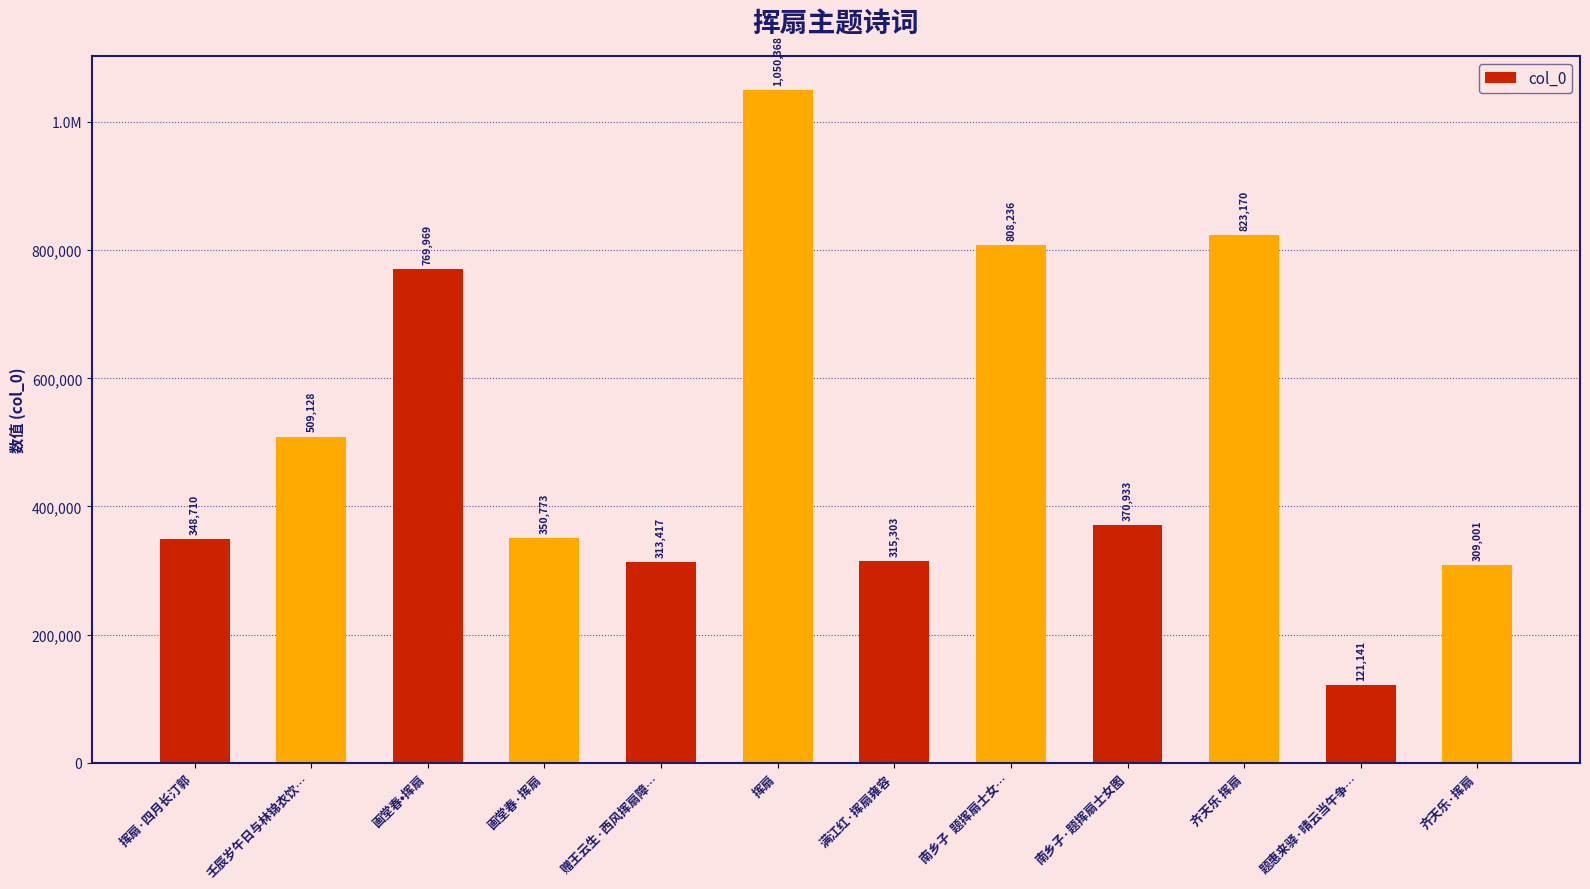

True or false: the data shows 509128 at 壬辰岁午日与林锦衣饮….

True